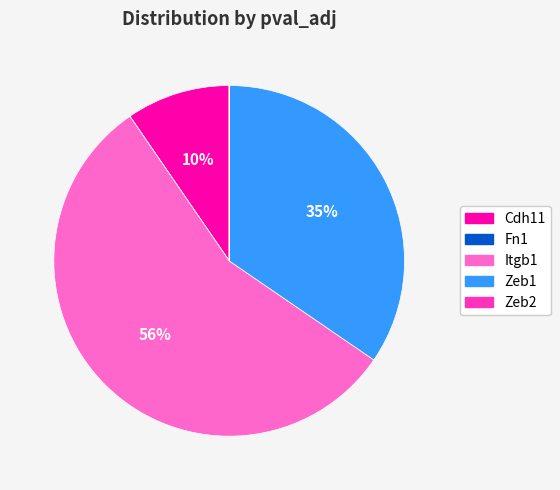

To the nearest percent, what is the difference between the Cdh11 and Zeb1 slice percentages?

25%